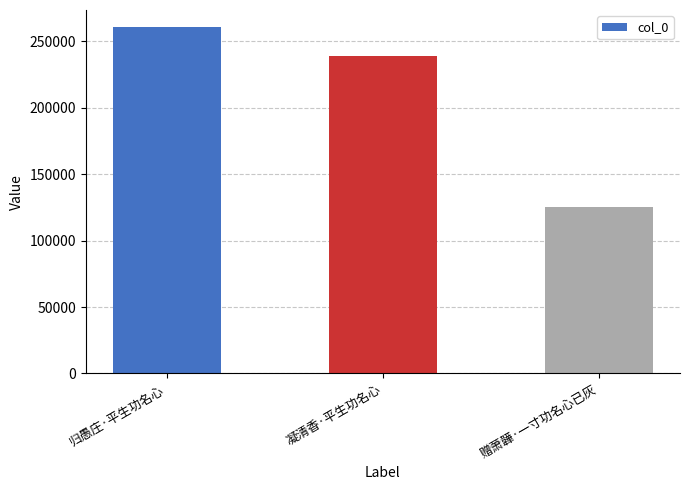

How many bars are there in total?

3